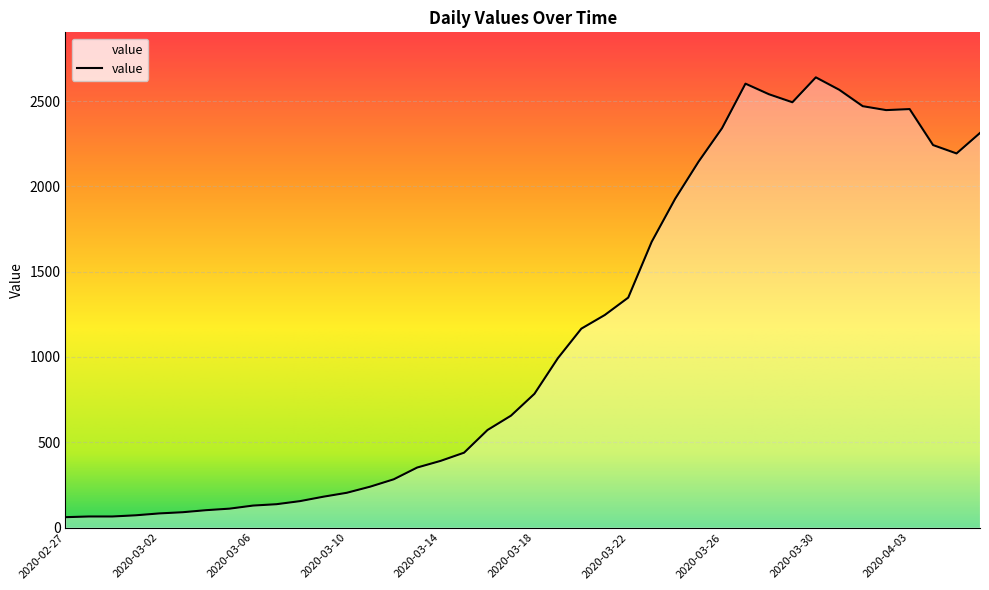

What is the difference between the maximum and minimum values?

2578